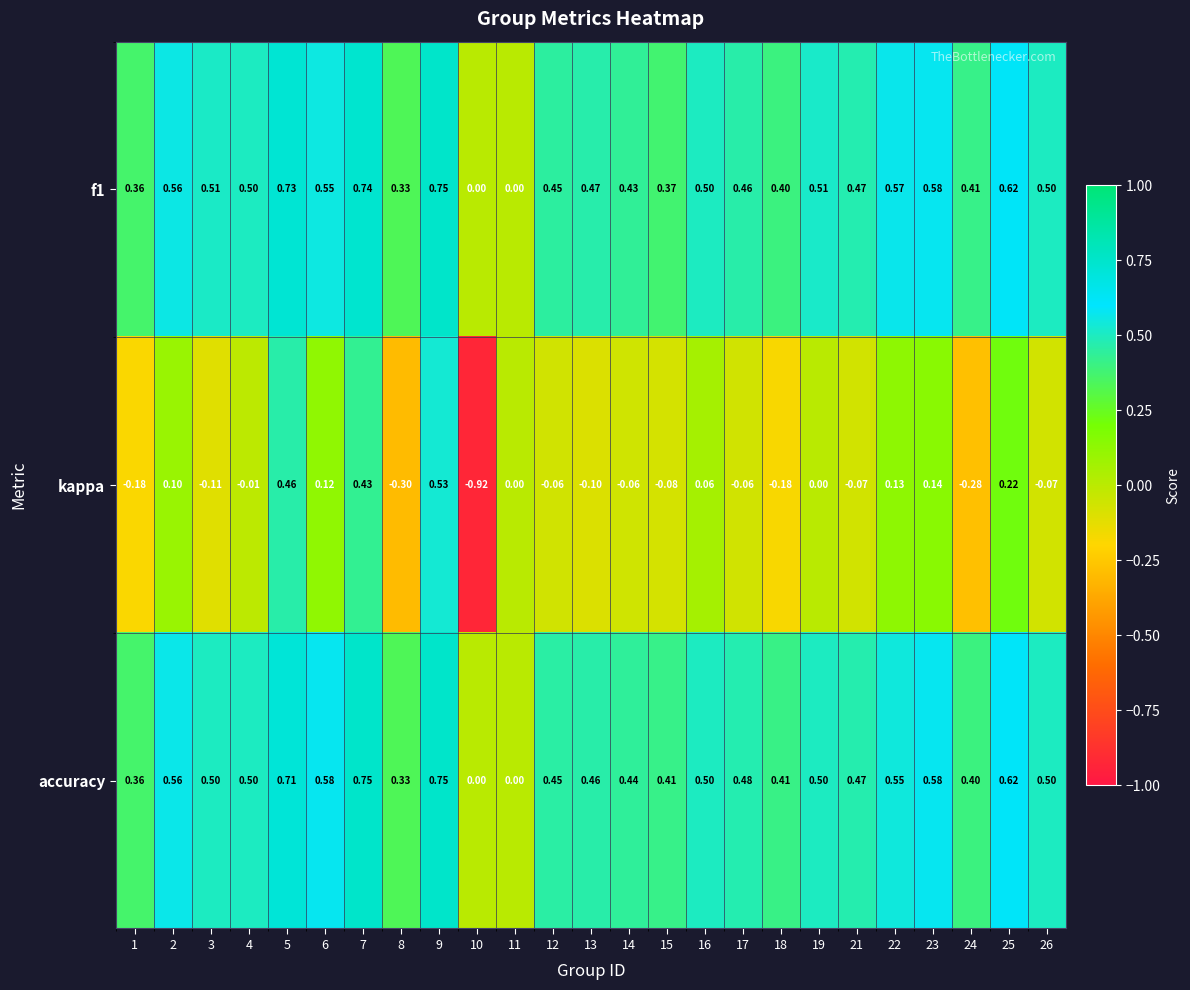

Which series has the largest range (max minus min)?

kappa